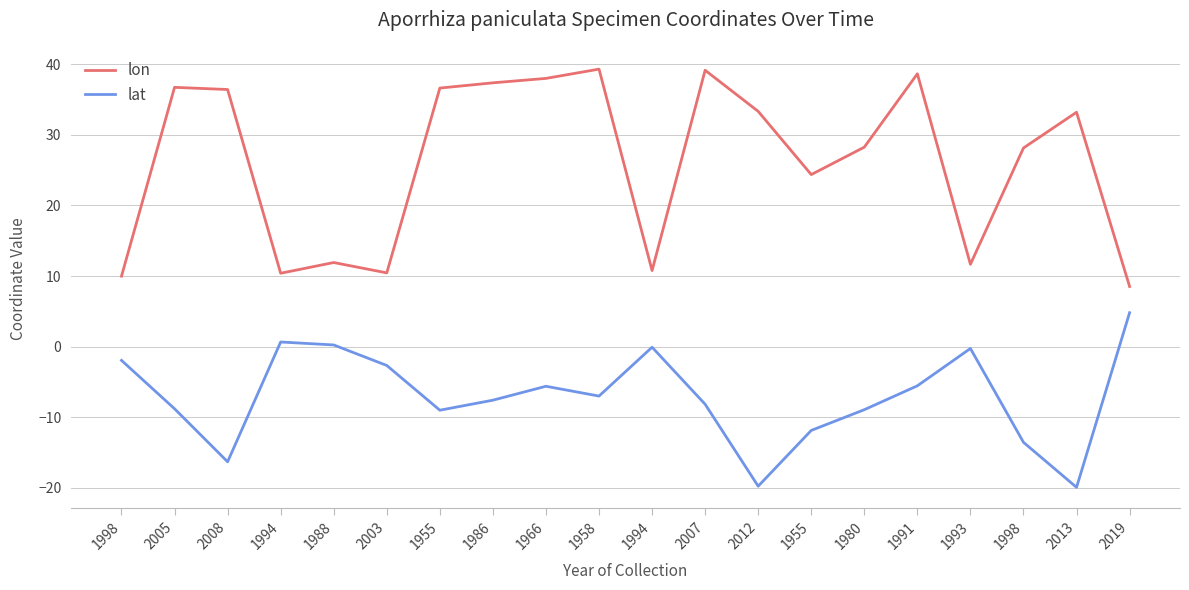

Which series has the widest spread of values?

lon